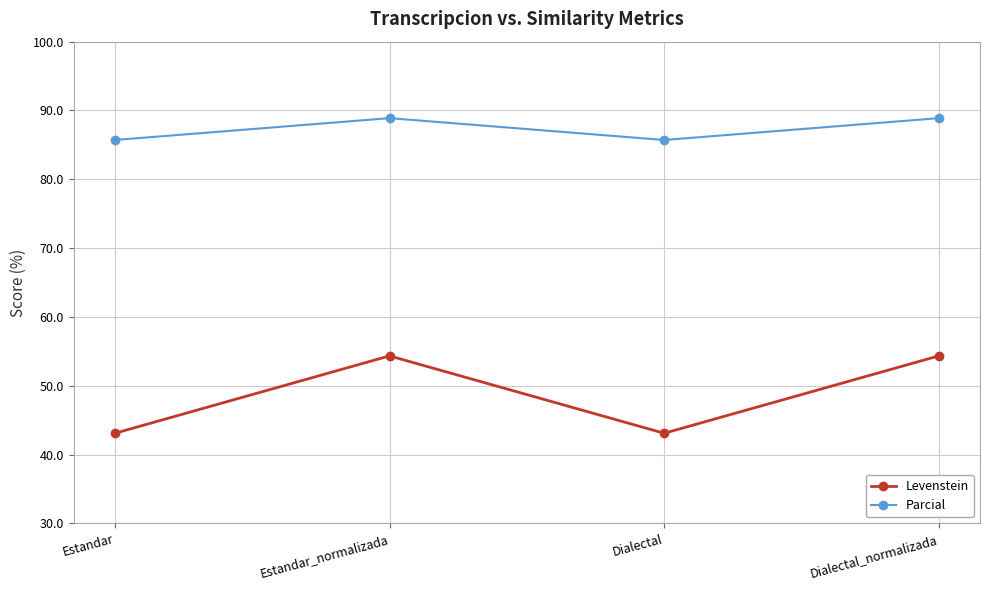

What is the average value of the Parcial series?

87.3